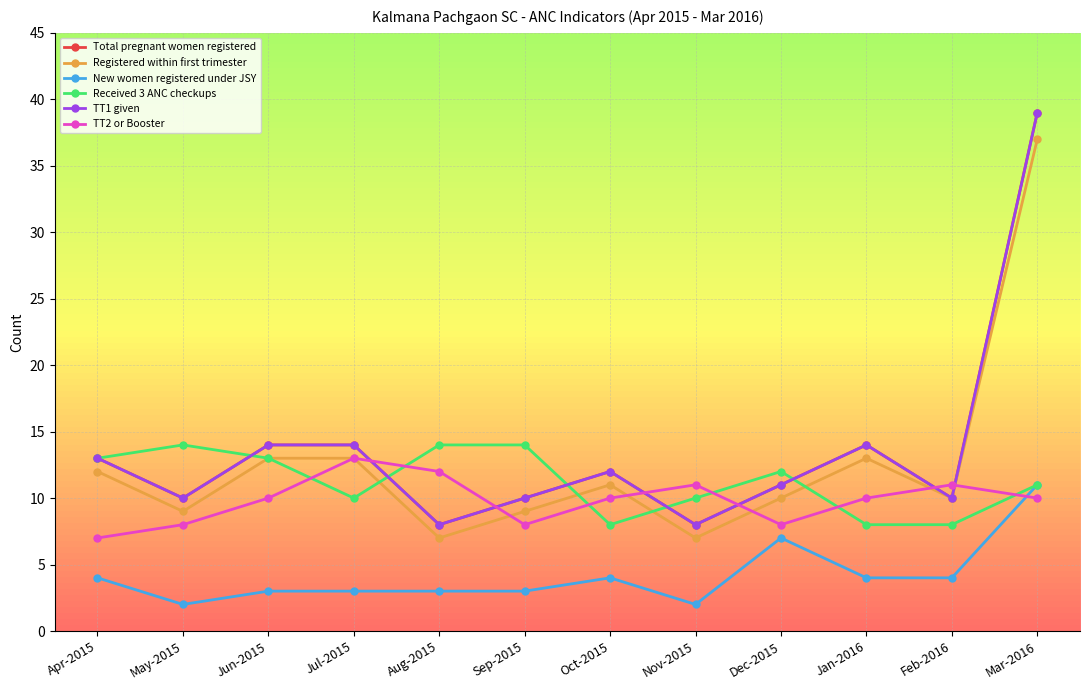

Does the chart have visible grid lines?

Yes